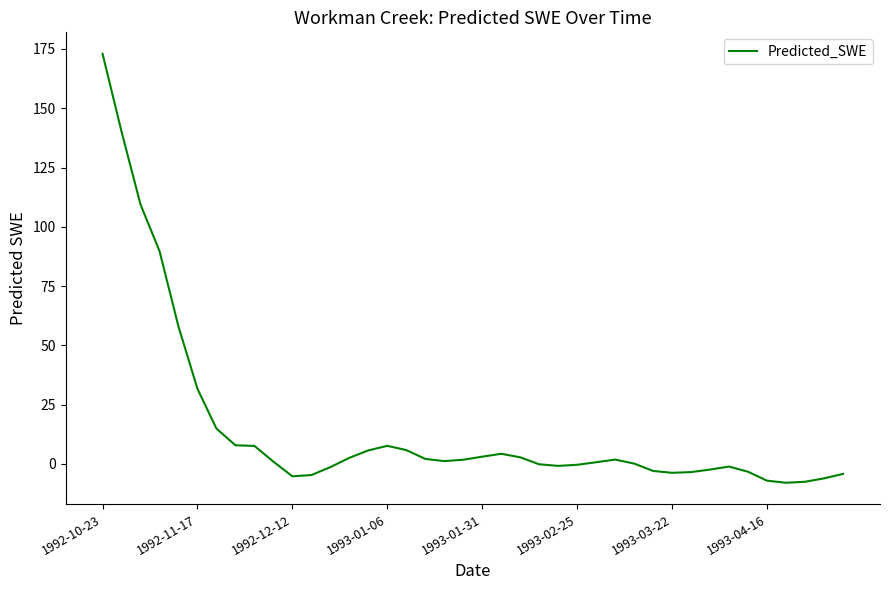

What is the smallest value displayed?

-7.9